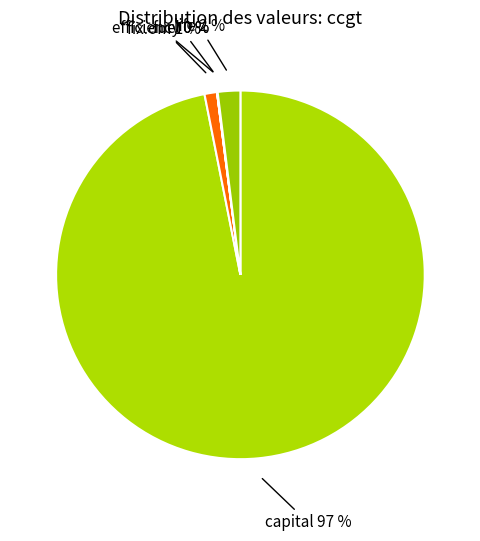

True or false: life accounts for 11% of the total.

False